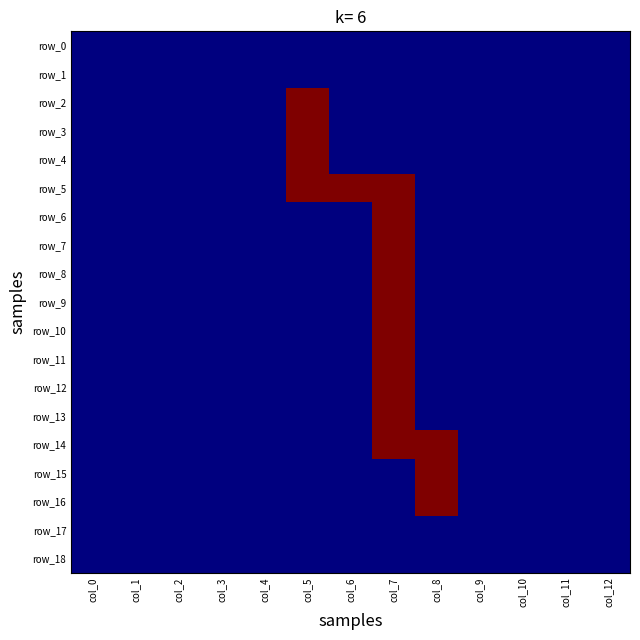

Which category has the lowest value across all series?

col_0